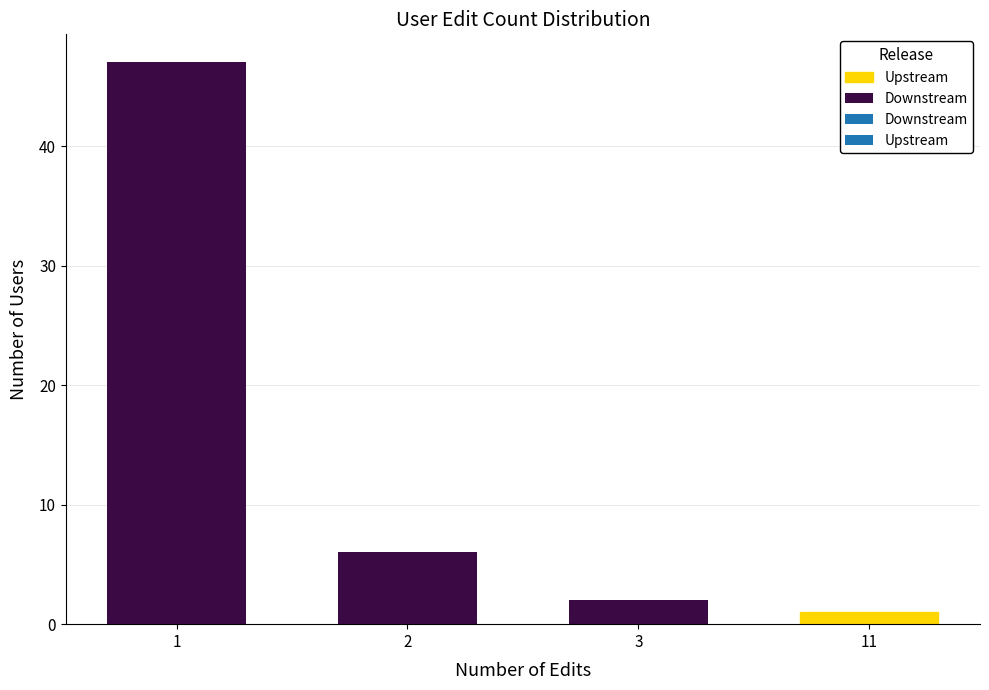

How many bars are there in total?

4